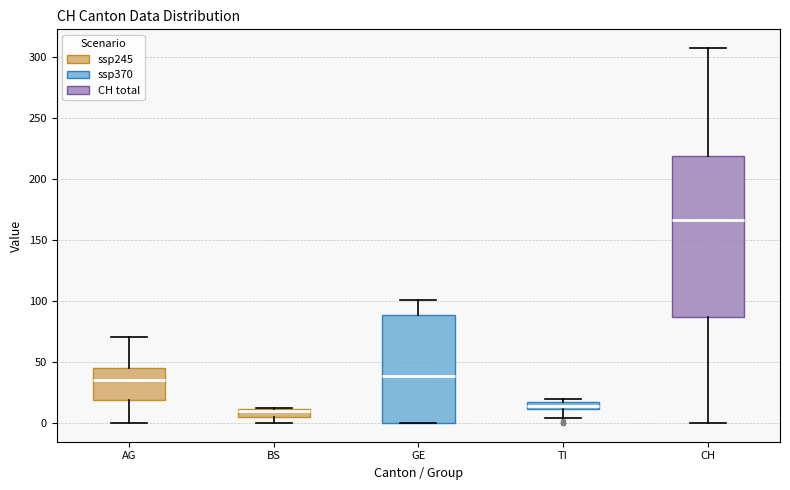

Comparing the boxes themselves (not the whiskers), which one is the tallest?

CH